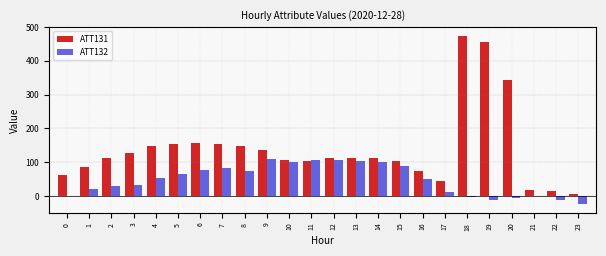

Which label corresponds to the largest value in the chart?

18